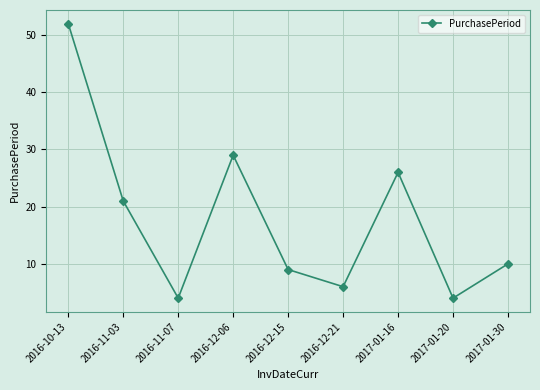

Read the value at 2017-01-30.

10